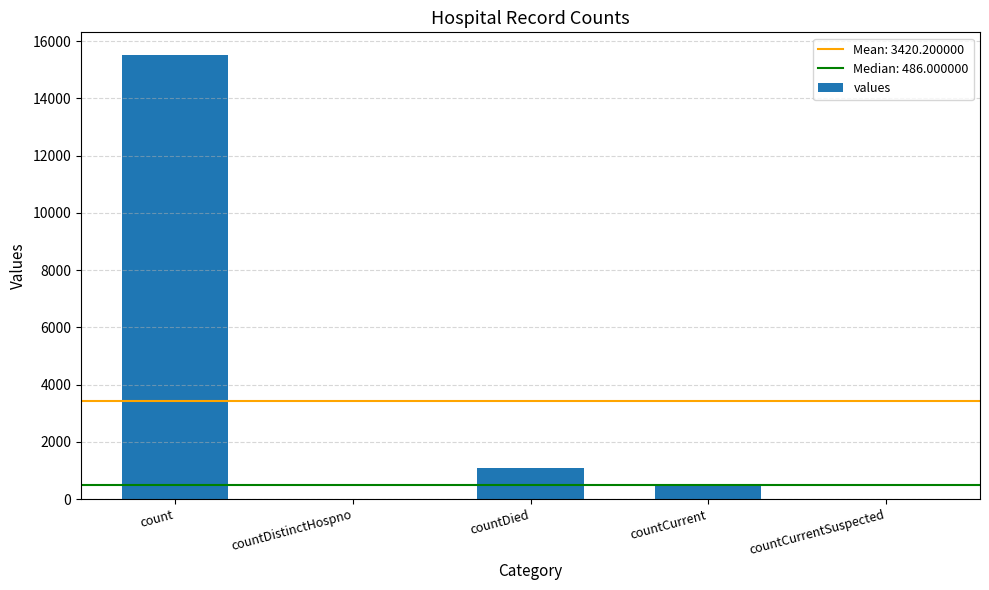

Is it true that the value at countDied is 1083?

True